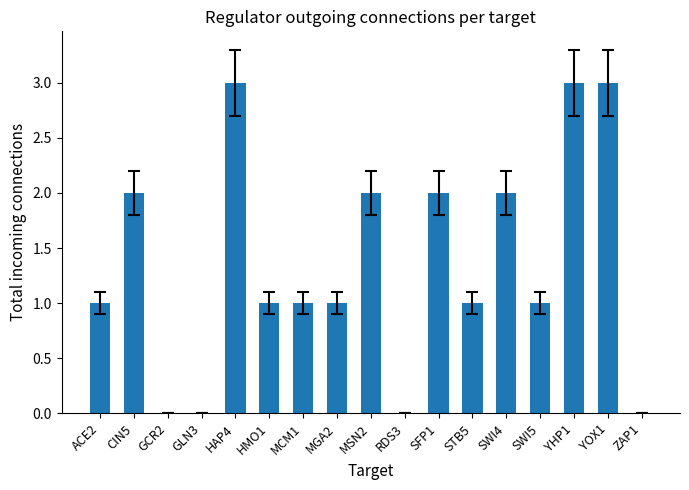

Count the number of data series in this chart.

1